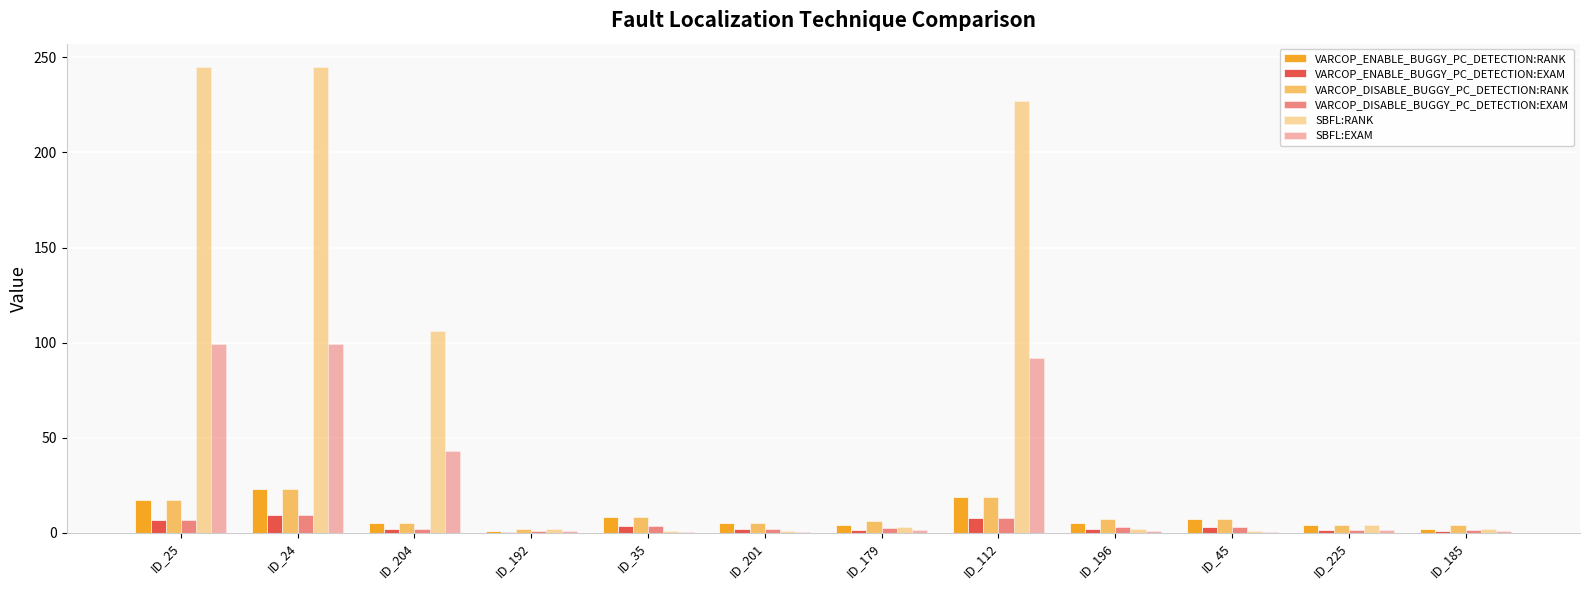

What is the label of the 2nd bar from the right?

ID_225